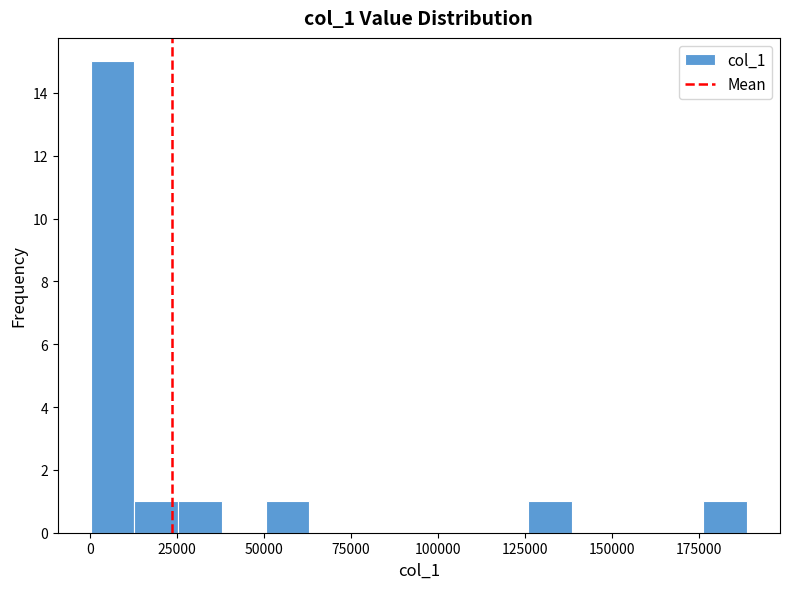

Around what value on the x-axis is the tallest bar? Give the approximate position of its centre, as read against the axis.

5000